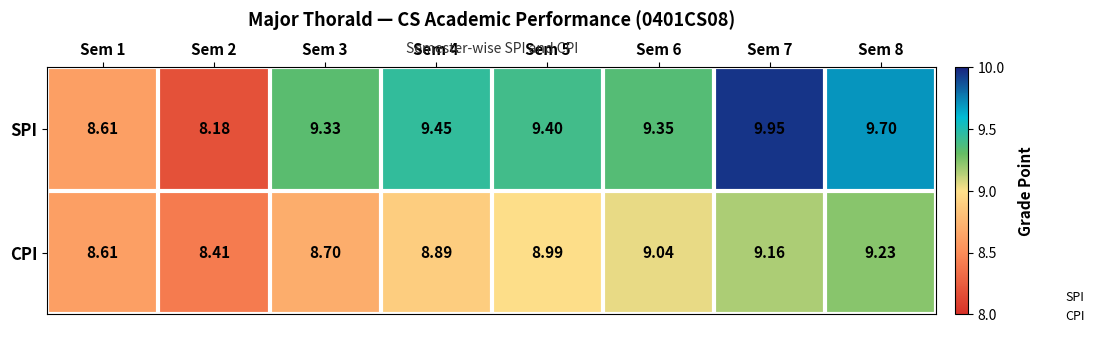

Which series has the largest total across all categories?

SPI